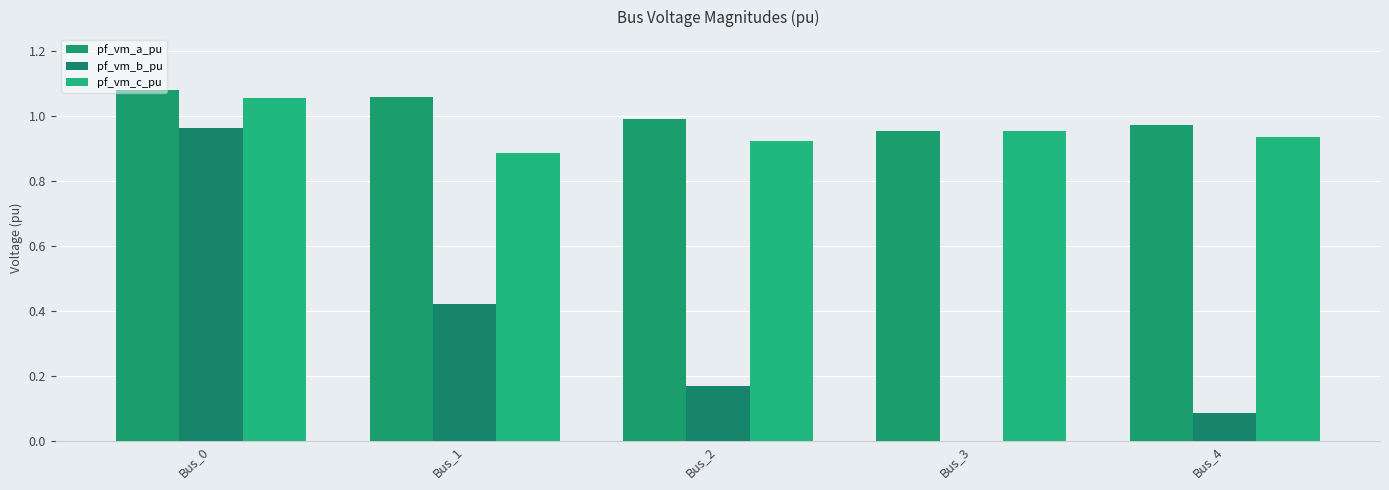

What is the value of the pf_vm_c_pu bar at the 3rd from the left?

0.9